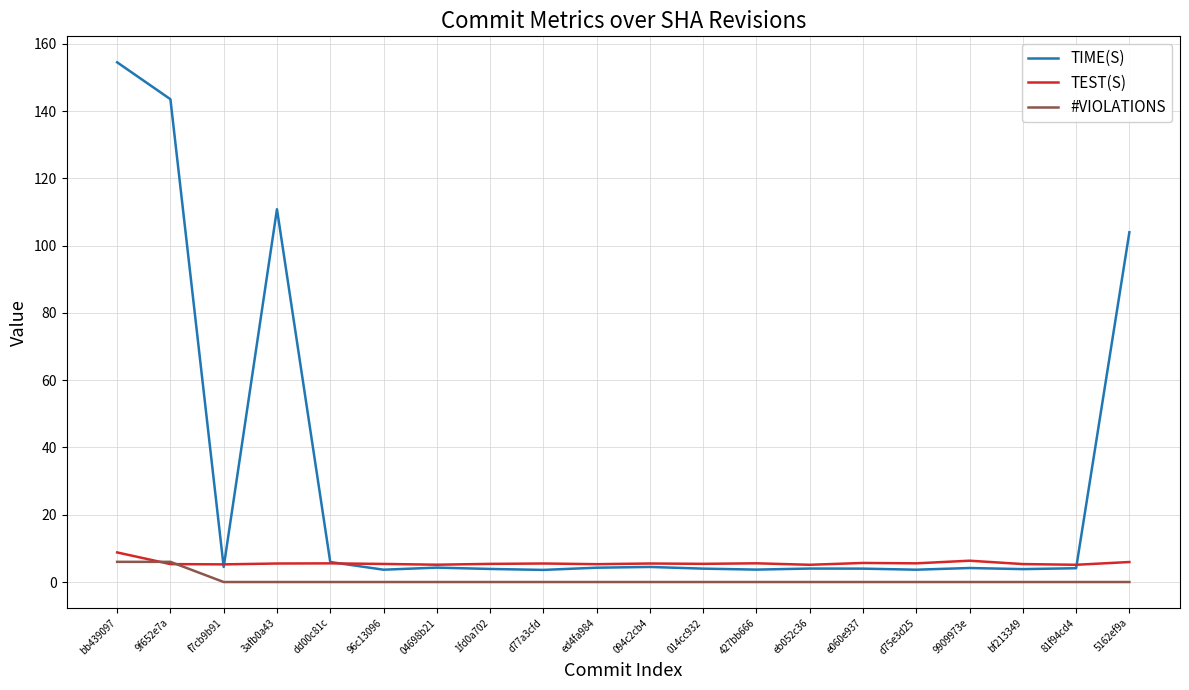

What is the difference between the maximum and minimum values in the TEST(S) series?

3.7